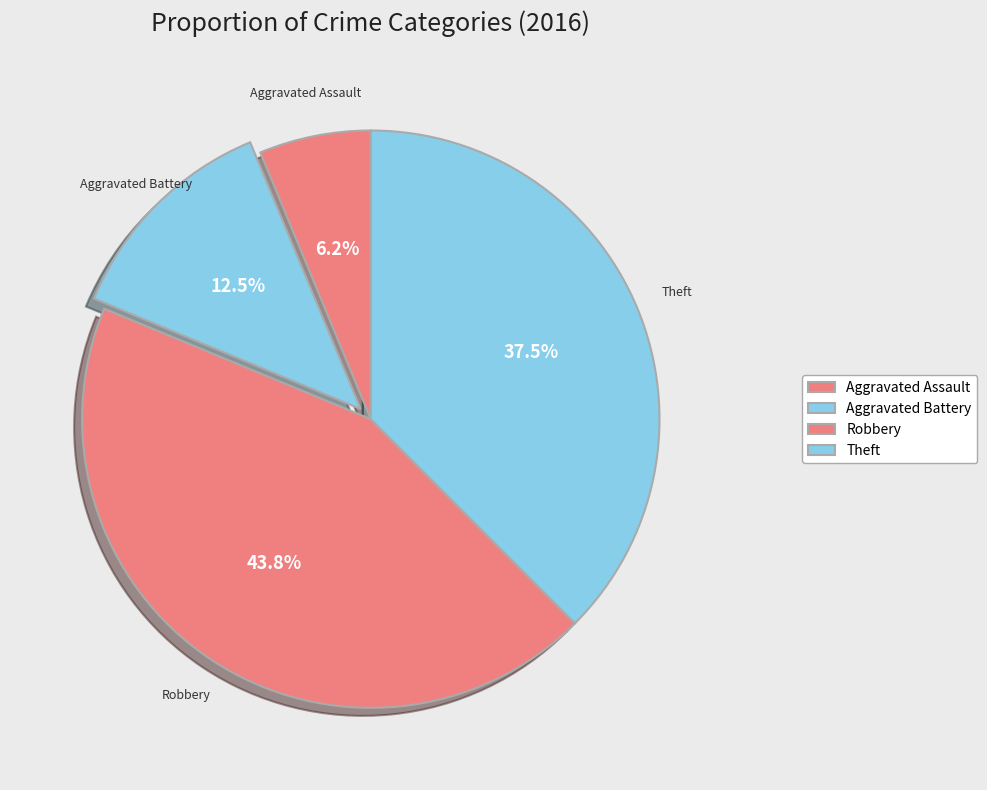

To the nearest percent, what percentage of the pie is Aggravated Battery?

12%